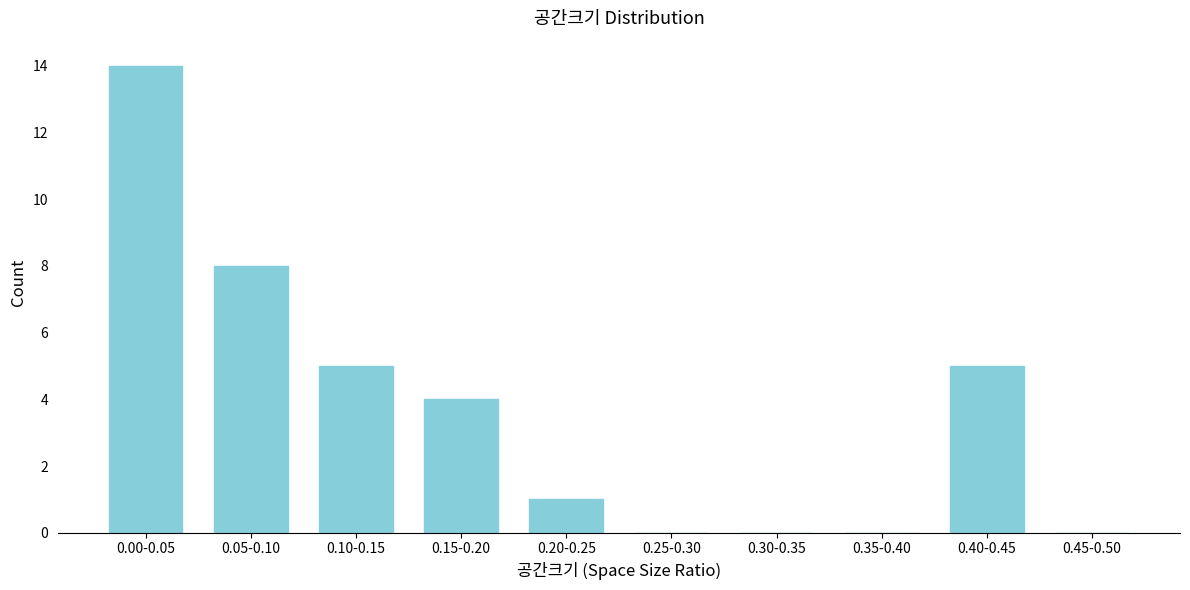

Reading right to left, transcribe all the data shown in this chart.

0.45-0.50=0	0.40-0.45=5	0.35-0.40=0	0.30-0.35=0	0.25-0.30=0	0.20-0.25=1	0.15-0.20=4	0.10-0.15=5	0.05-0.10=8	0.00-0.05=14